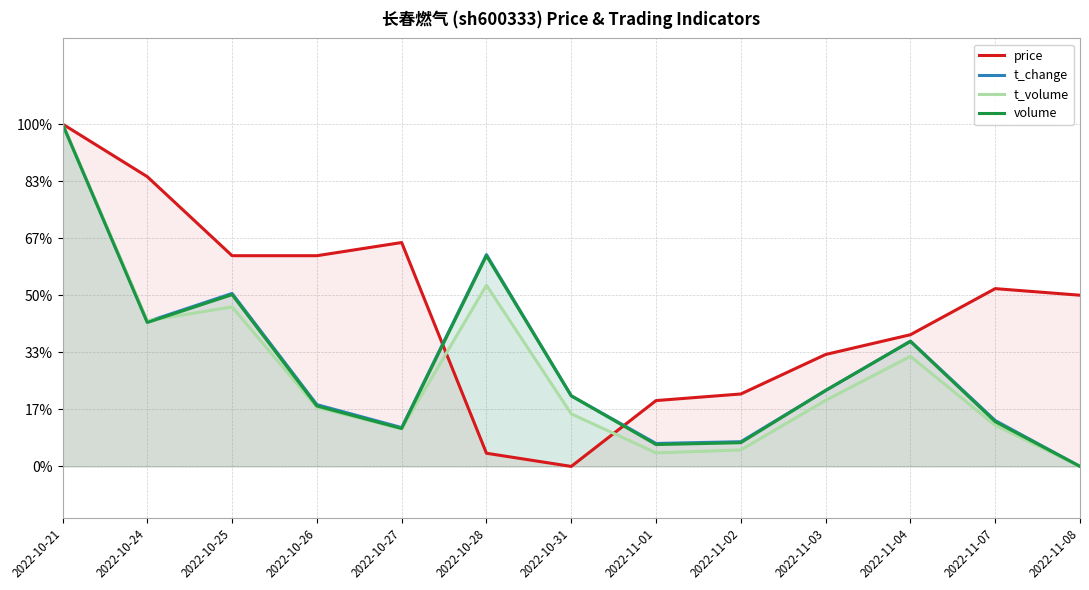

Between which two adjacent categories do t_change and price first intersect?

2022-10-27 and 2022-10-28